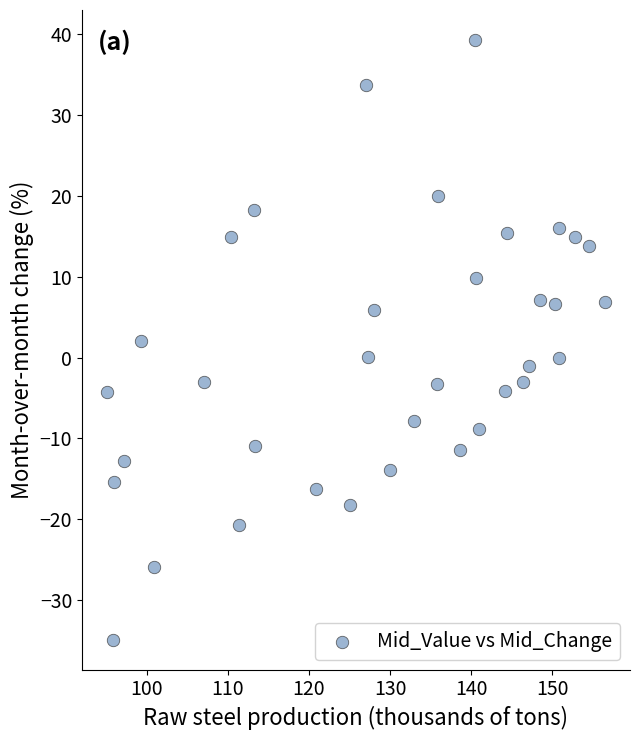

What is the range of Y values (max minus min)?

74.2